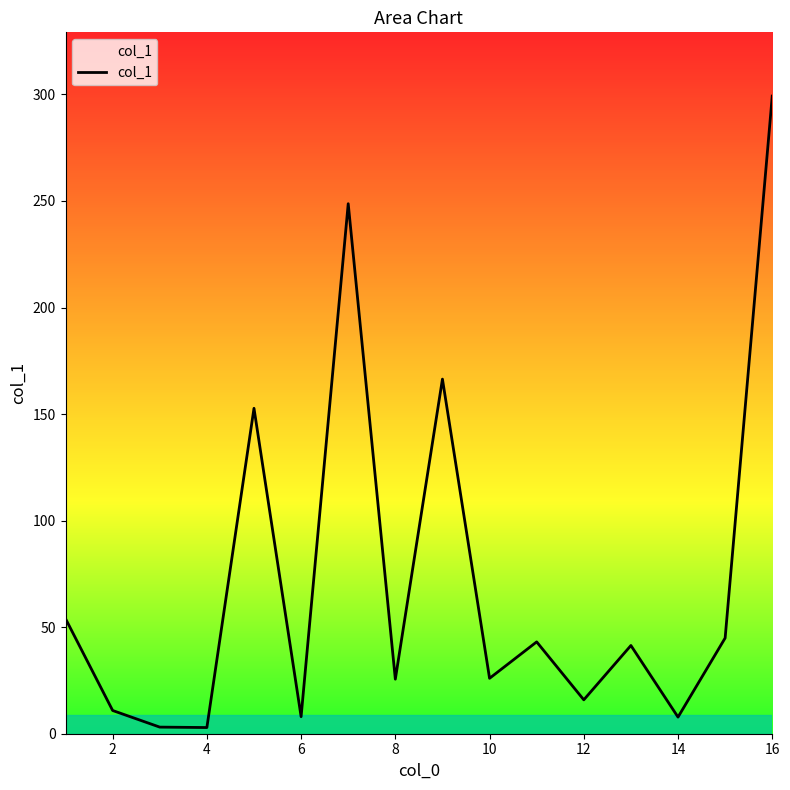

What is the maximum value shown in the chart?

299.2